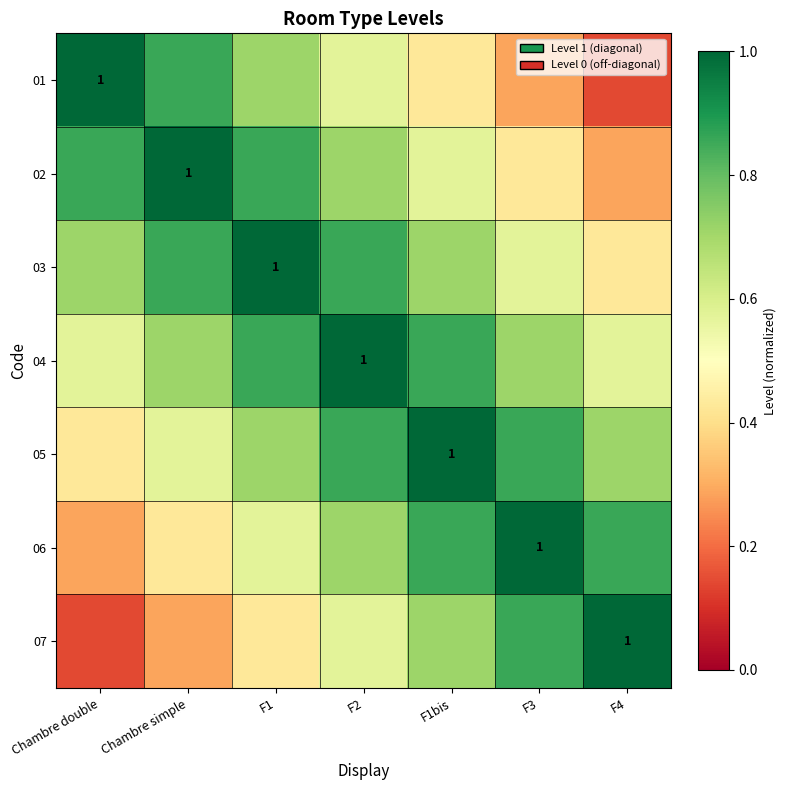

Is the value of 06 at Chambre simple greater than the value of 04 at F2?

No